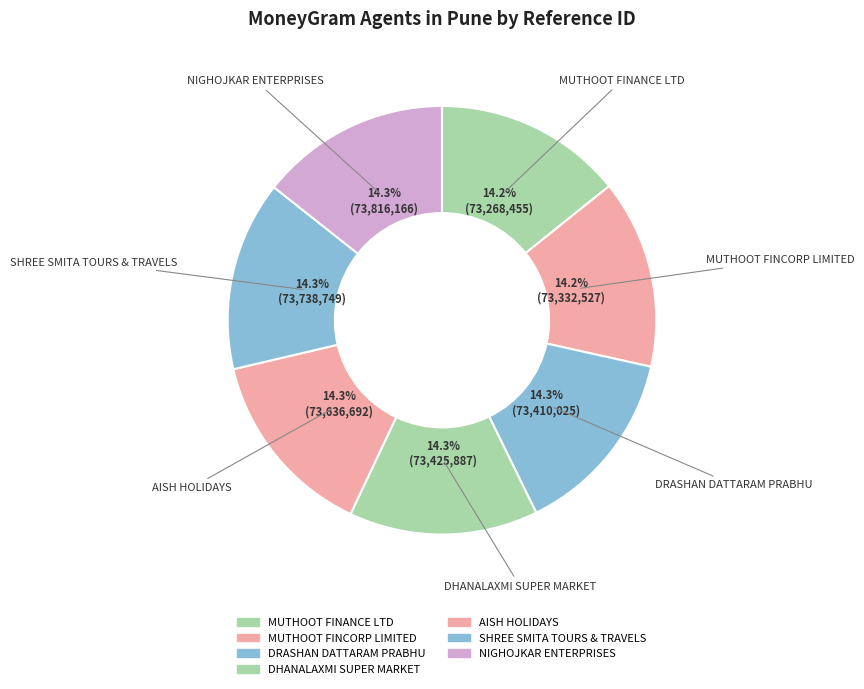

How many slices are in this pie chart?

7